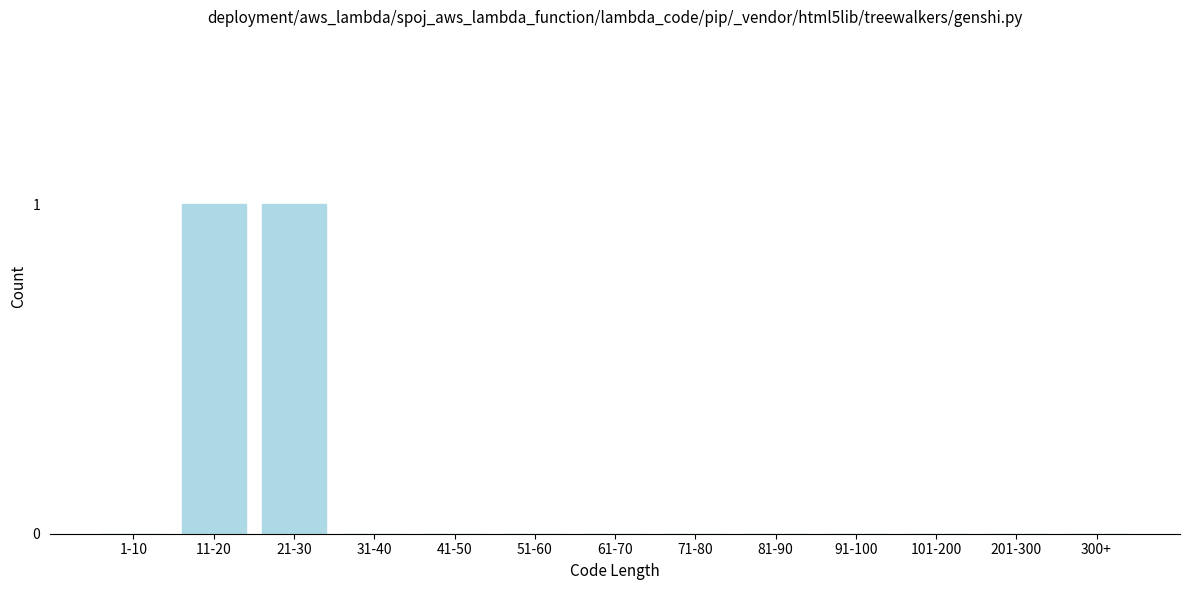

Reading right to left, what are all the values shown in this chart?

300+=0	201-300=0	101-200=0	91-100=0	81-90=0	71-80=0	61-70=0	51-60=0	41-50=0	31-40=0	21-30=1	11-20=1	1-10=0